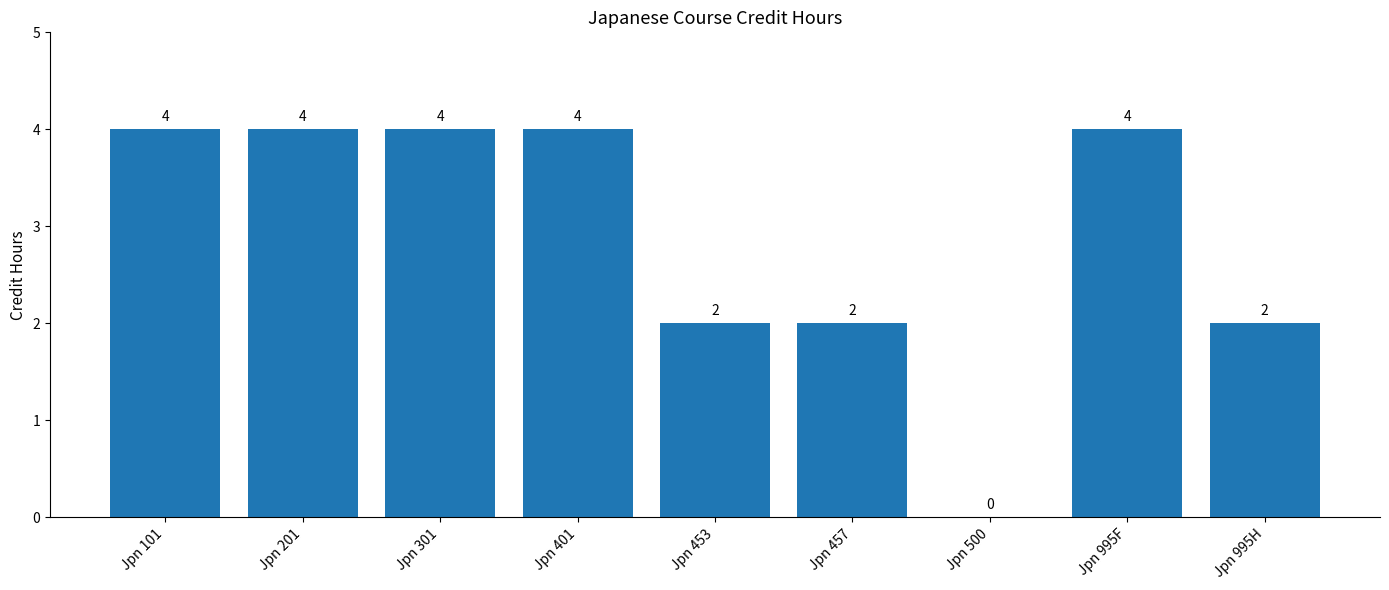

How many values are between 2 and 4?

8